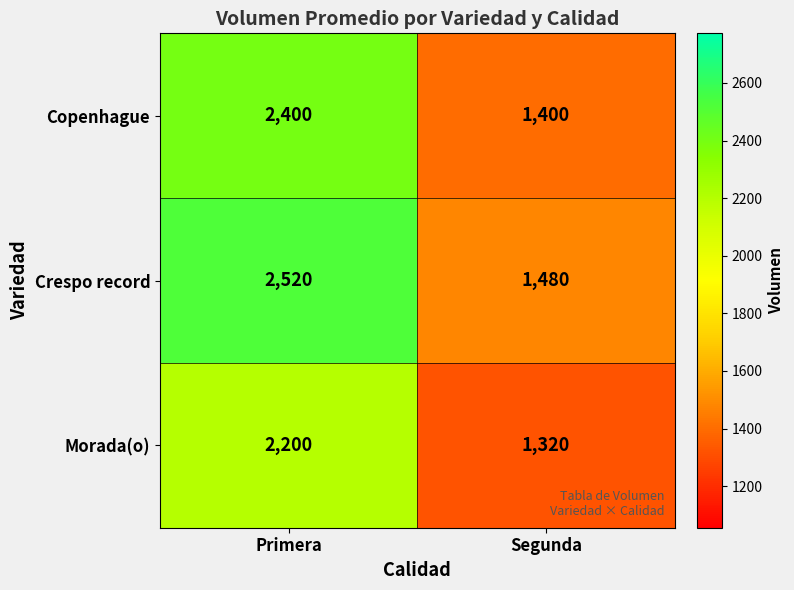

Reading left to right, transcribe all the data shown in this chart.

Copenhague: Primera=2400	Segunda=1400
Crespo record: Primera=2520	Segunda=1480
Morada(o): Primera=2200	Segunda=1320